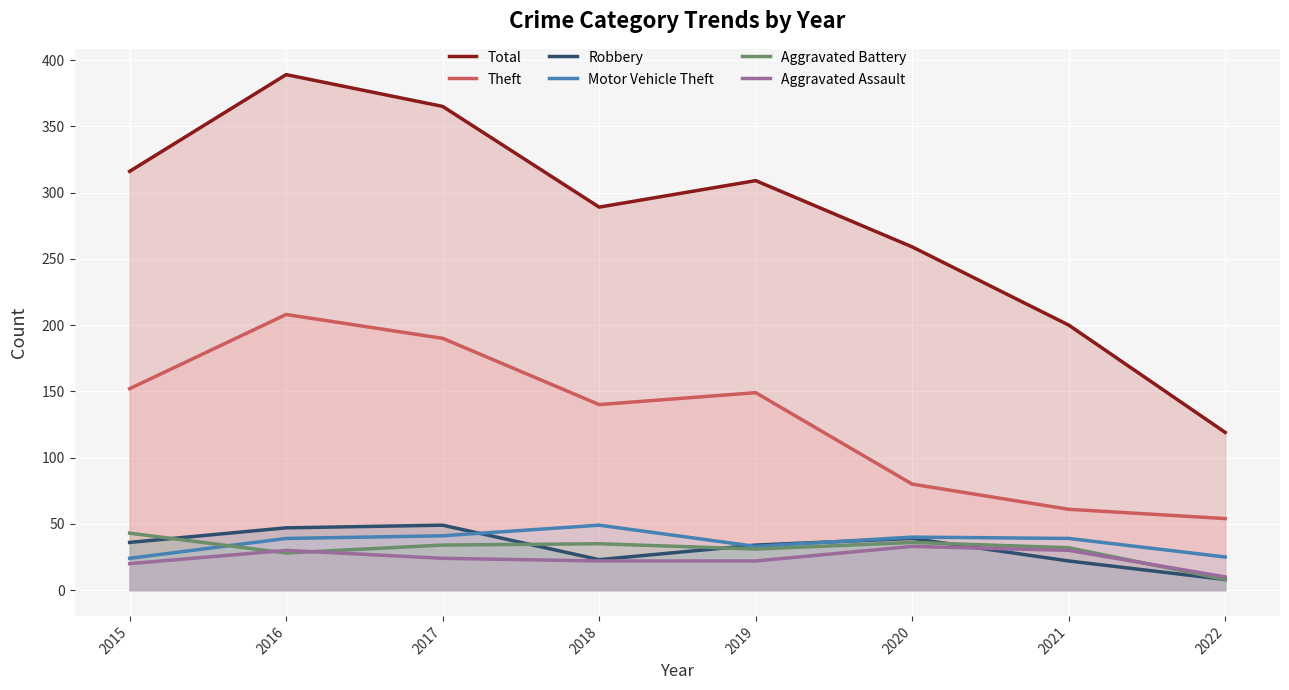

How many interior local valleys does the Aggravated Battery series have?

2